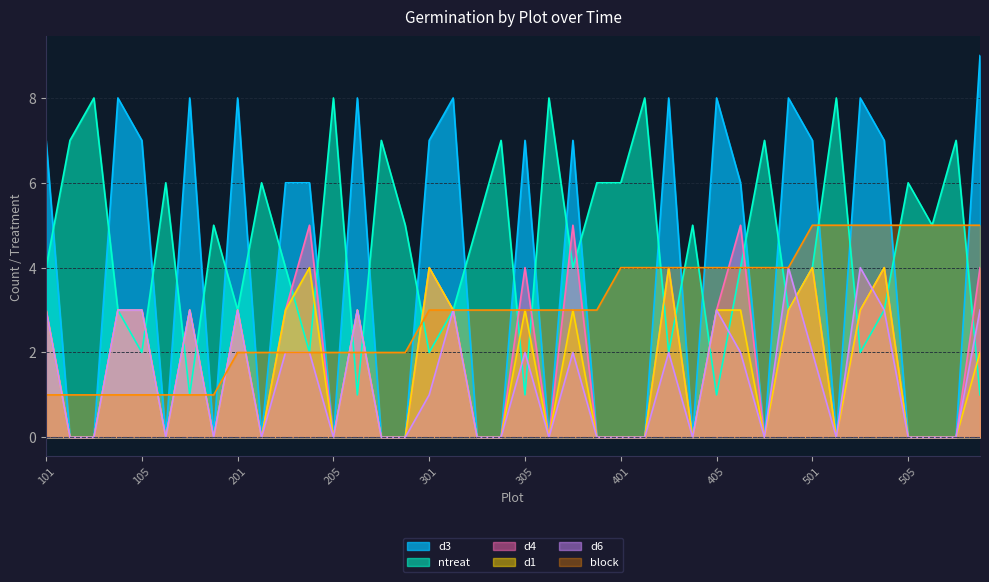

At which label is d4 closest to 2?

101